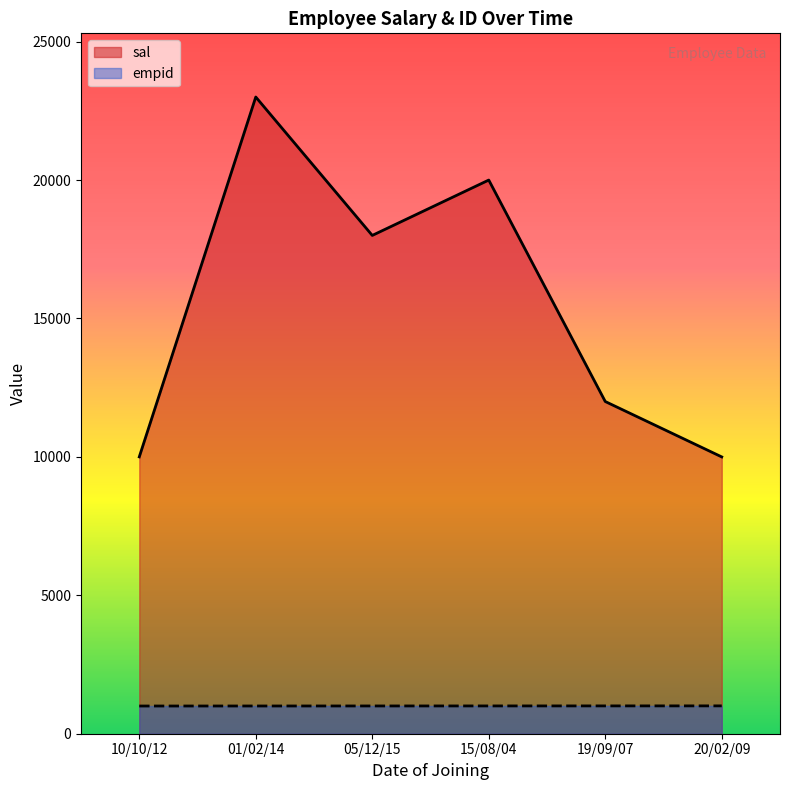

Which category has the lowest value in the sal series?

20/02/09